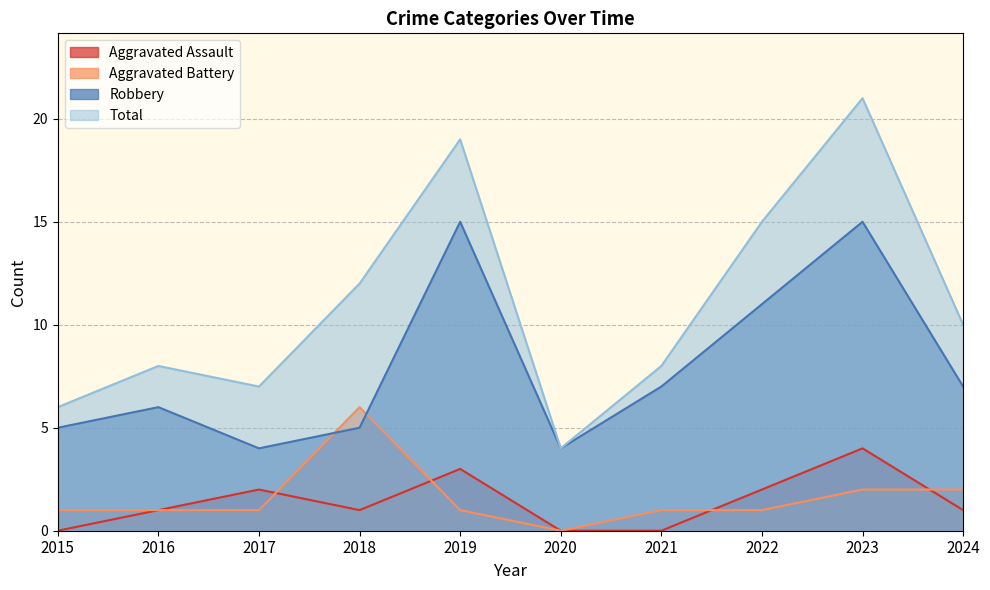

Which series changed the most between 2015 and 2021?

Robbery